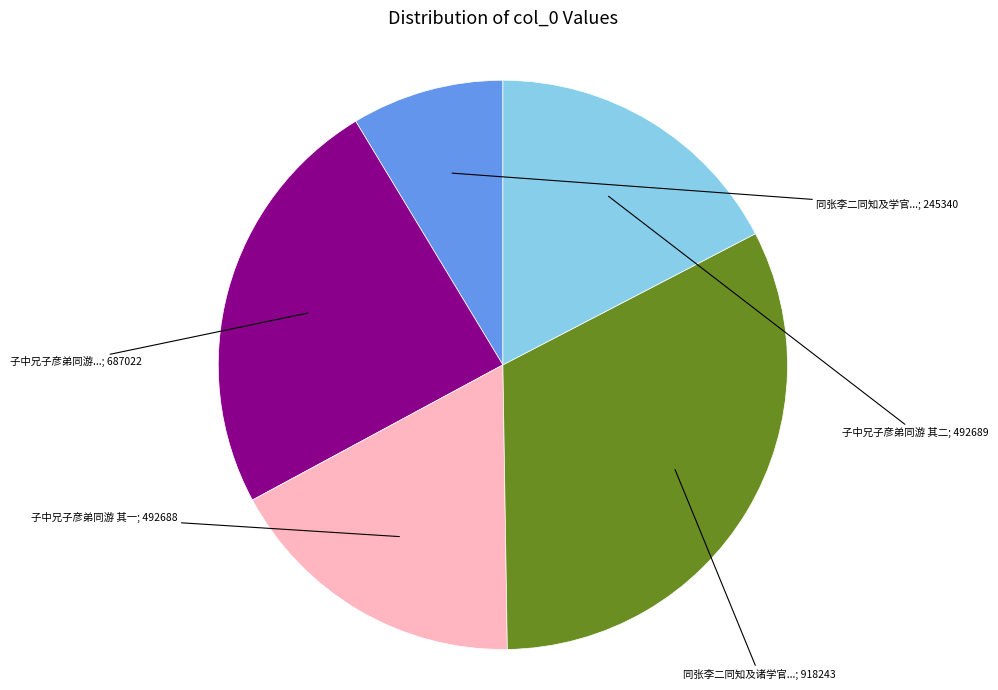

How many segments does this pie chart have?

5